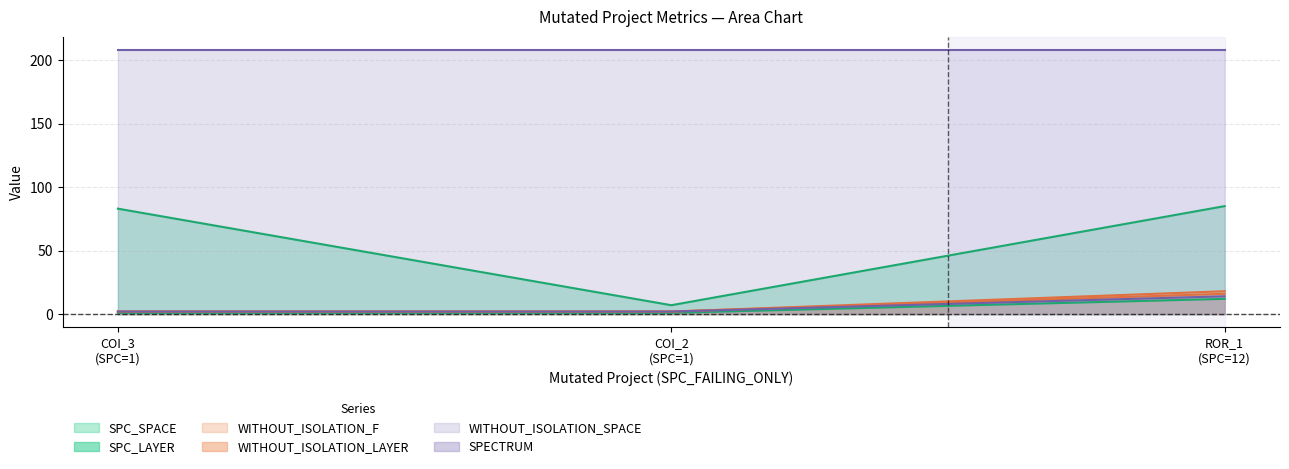

How many WITHOUT_ISOLATION_LAYER values are between 2 and 16?

3